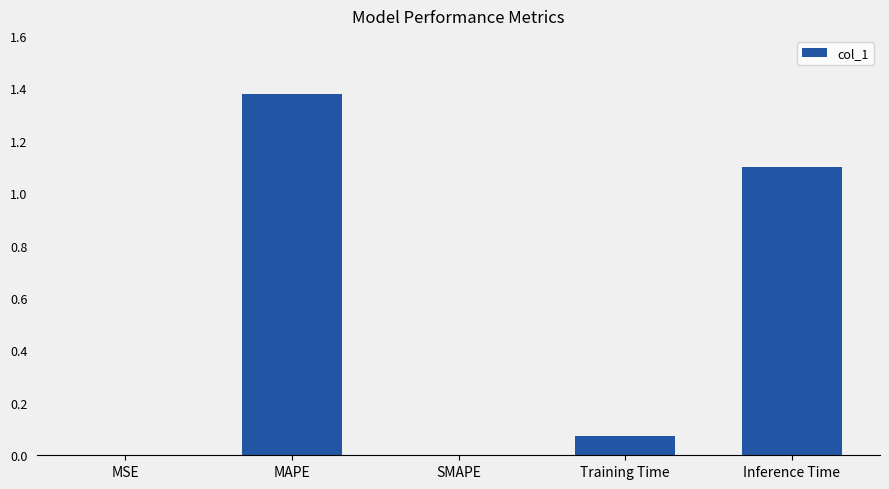

The value at MSE is 0.0. True or false?

True